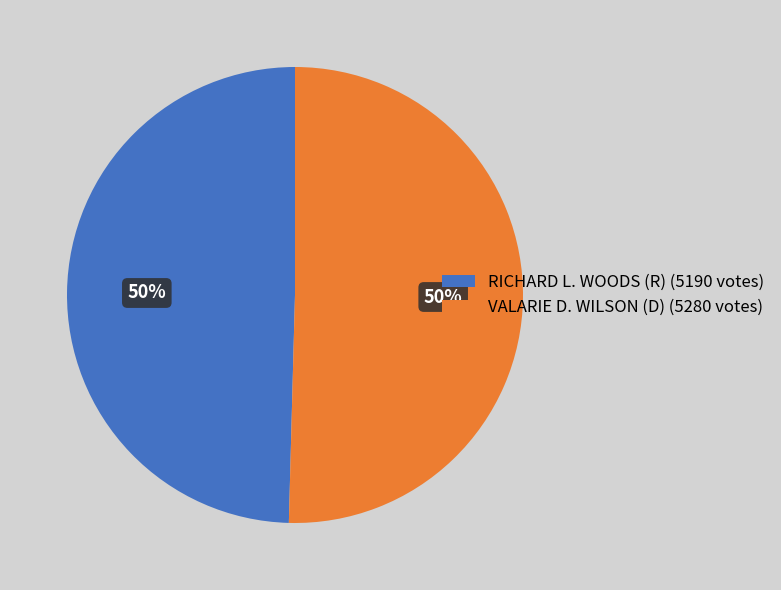

Is the sum of RICHARD L. WOODS (R) (5190 votes) and VALARIE D. WILSON (D) (5280 votes) greater than half?

Yes